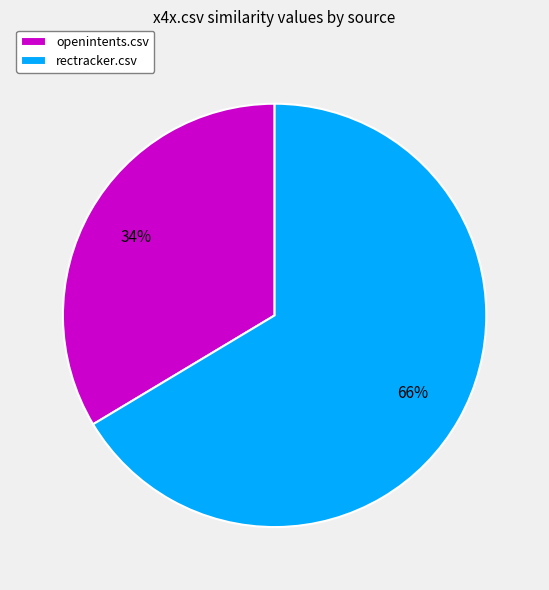

Combined, do rectracker.csv and openintents.csv account for over 50%?

Yes